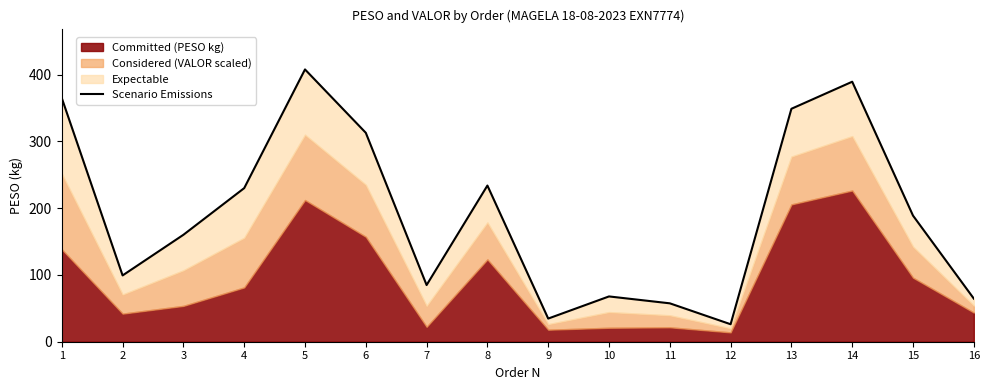

List the labels in order of value, smallest first.

12, 9, 11, 16, 10, 7, 2, 3, 15, 4, 8, 6, 13, 1, 14, 5